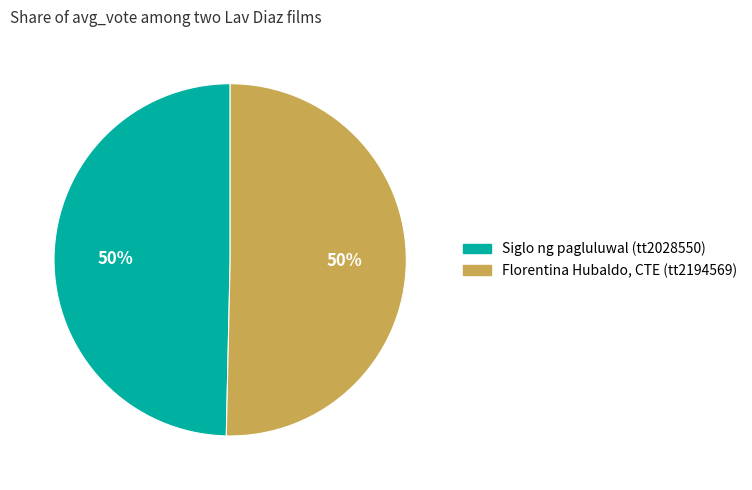

Approximately how many times larger is the value at Siglo ng pagluluwal (tt2028550) compared to Florentina Hubaldo, CTE (tt2194569)?

1.0